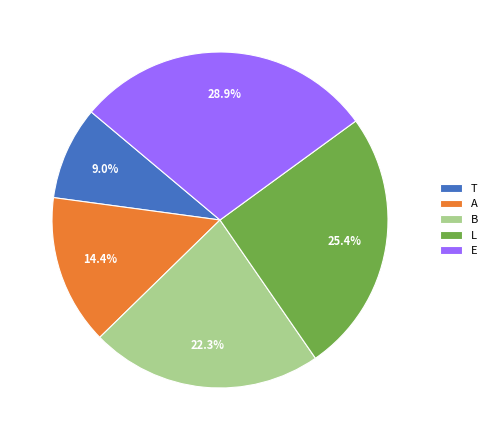

Which slice is the smallest?

T